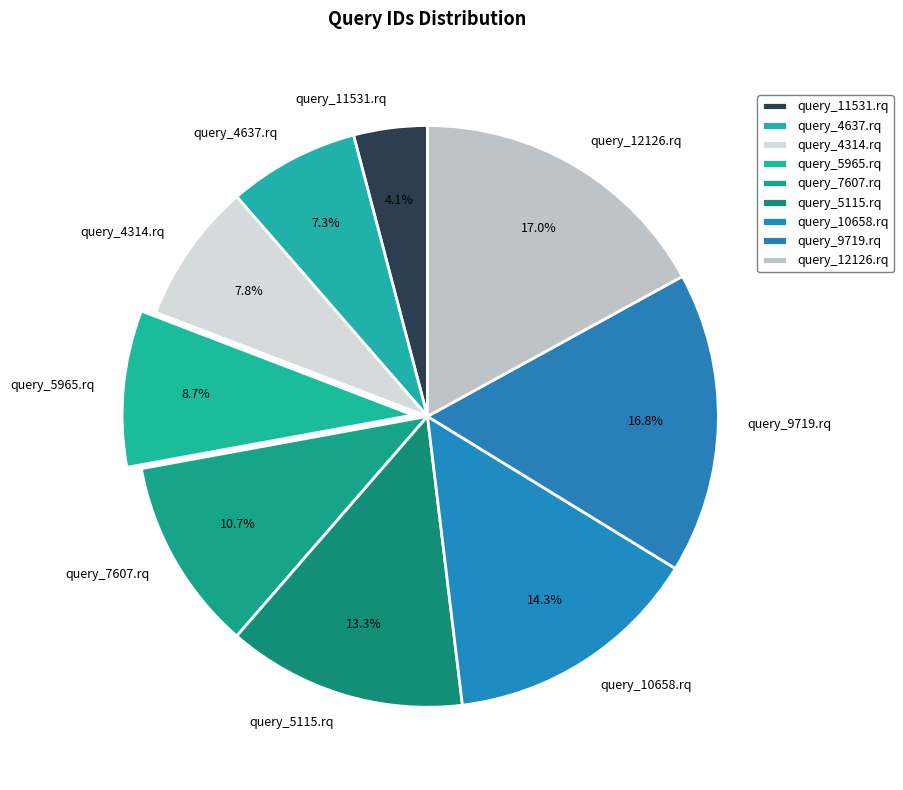

Is there a majority slice in this chart?

No